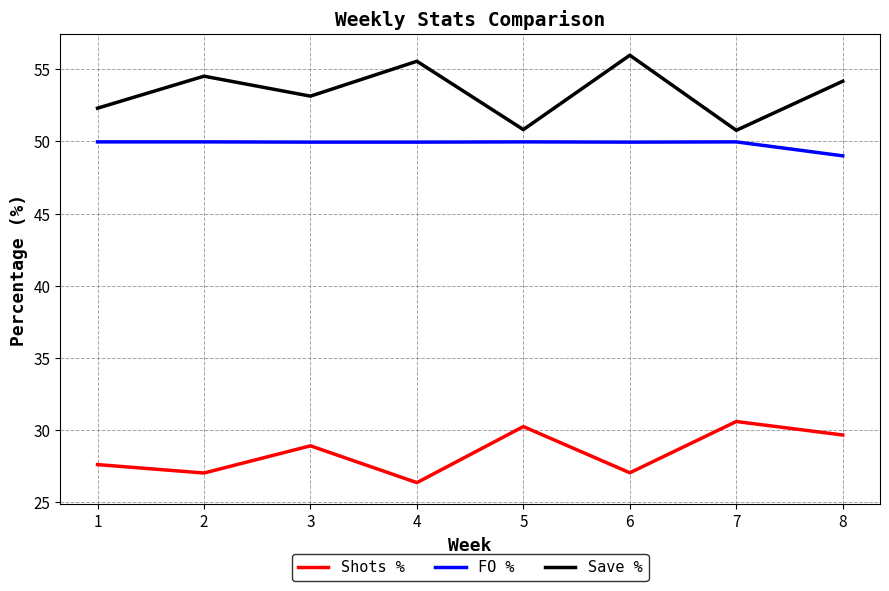

True or false: Save % and Shots % intersect in this chart.

False